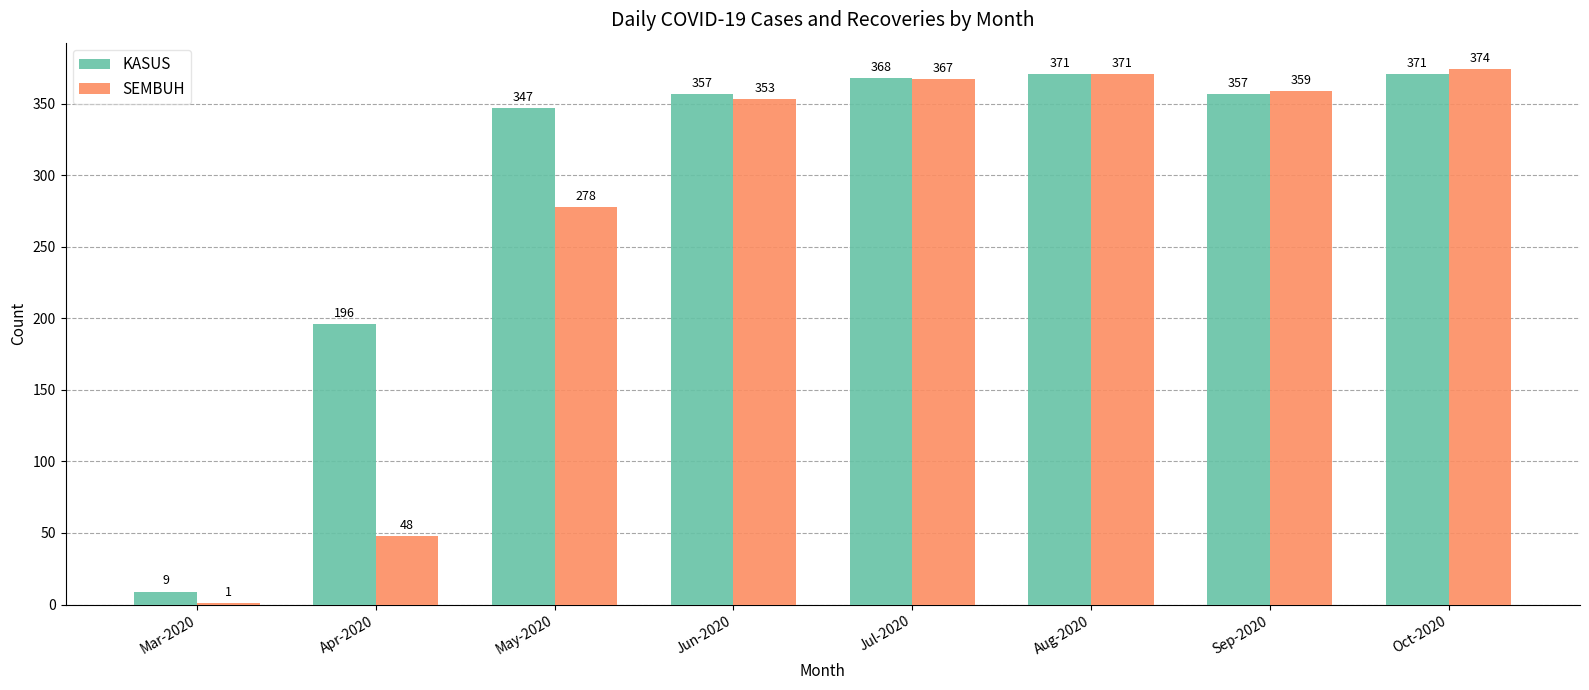

What is the maximum value shown in the chart?

374